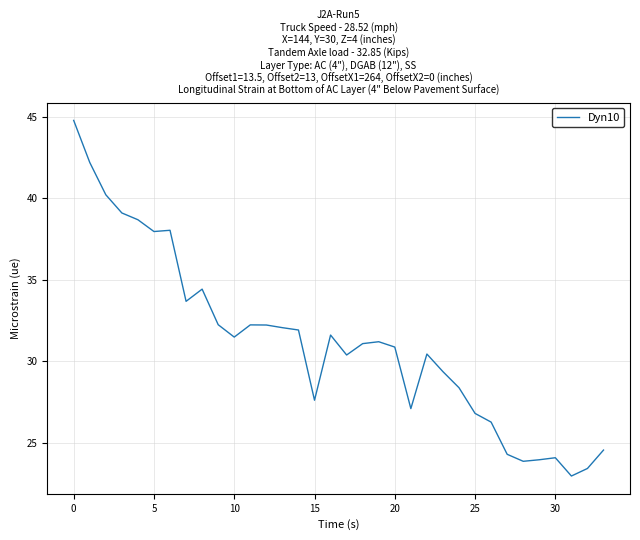

What is the difference between the maximum and minimum values?

21.8